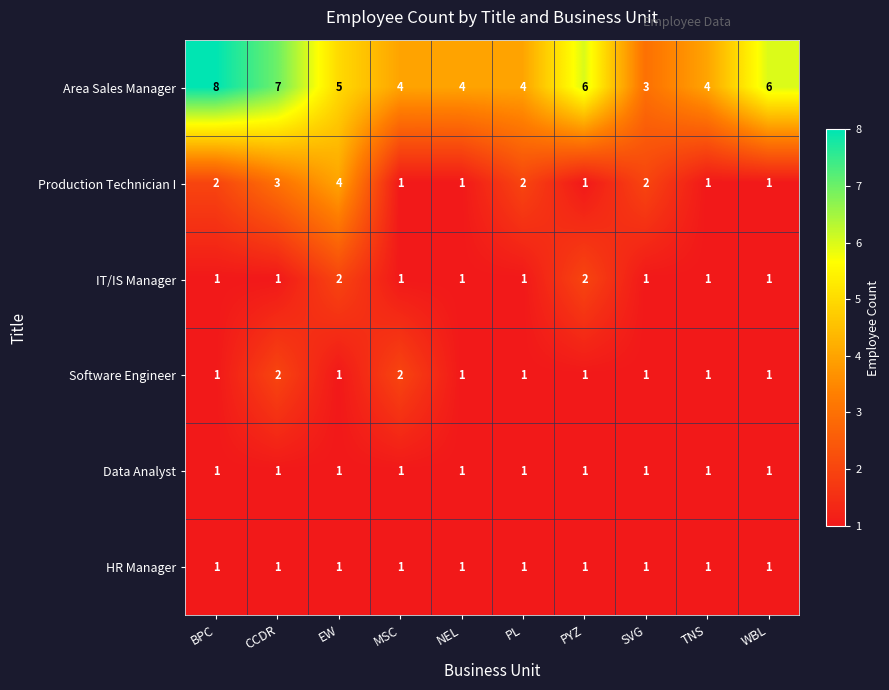

Which series has the largest total across all categories?

Area Sales Manager